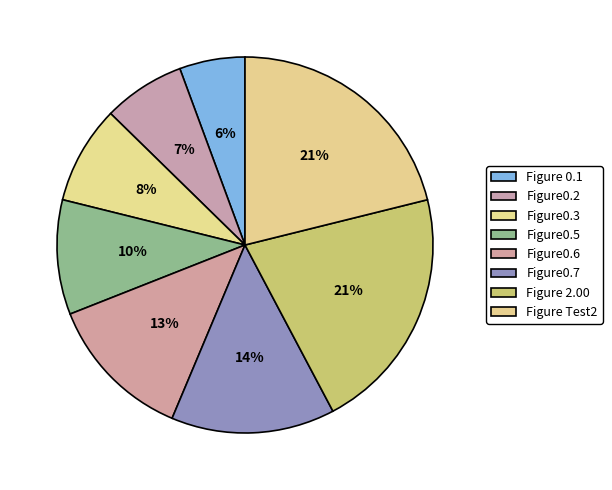

Which slice is the largest?

Figure 2.00